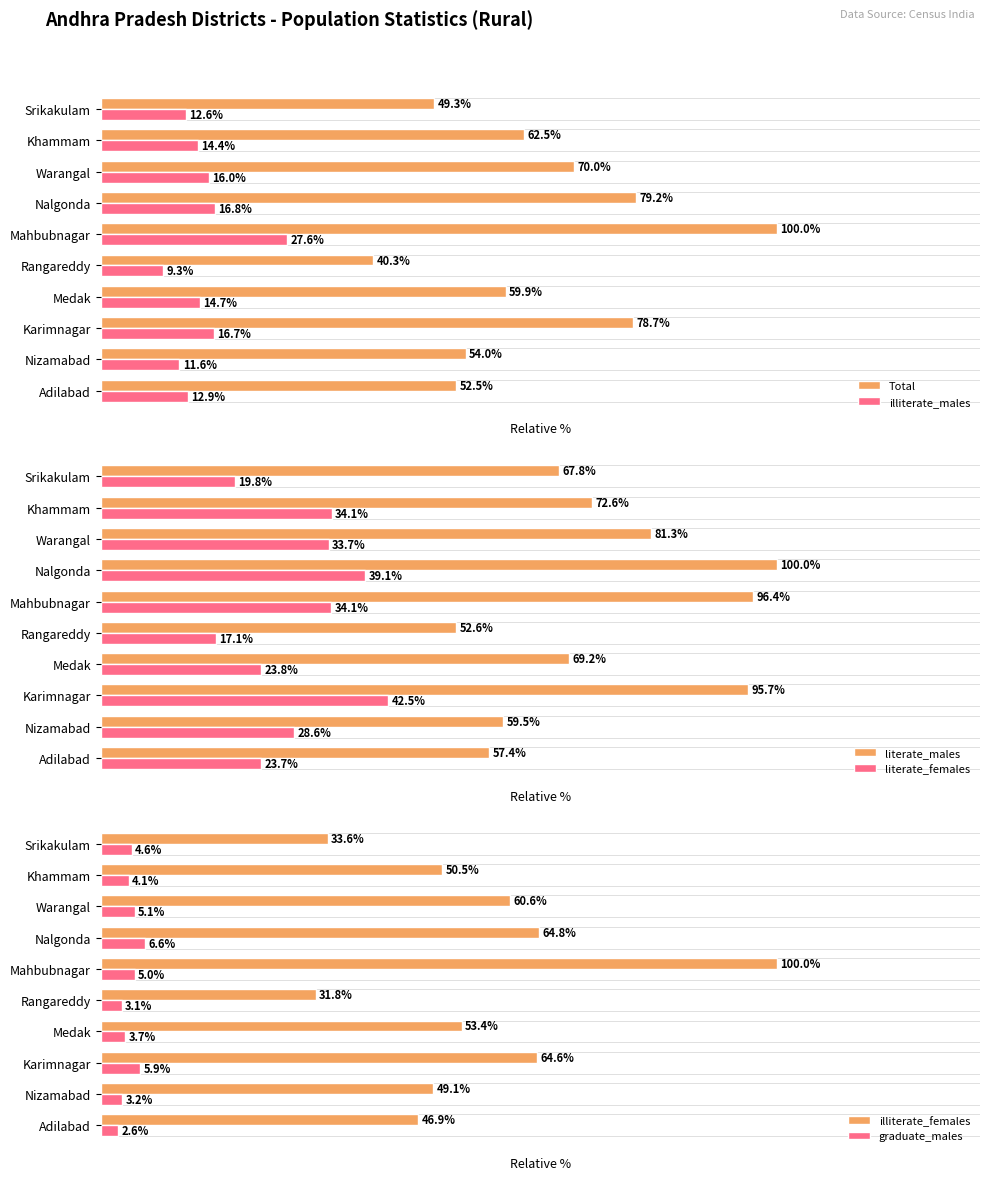

Rank the categories by illiterate_males value from lowest to highest.

Rangareddy, Nizamabad, Srikakulam, Adilabad, Khammam, Medak, Warangal, Karimnagar, Nalgonda, Mahbubnagar